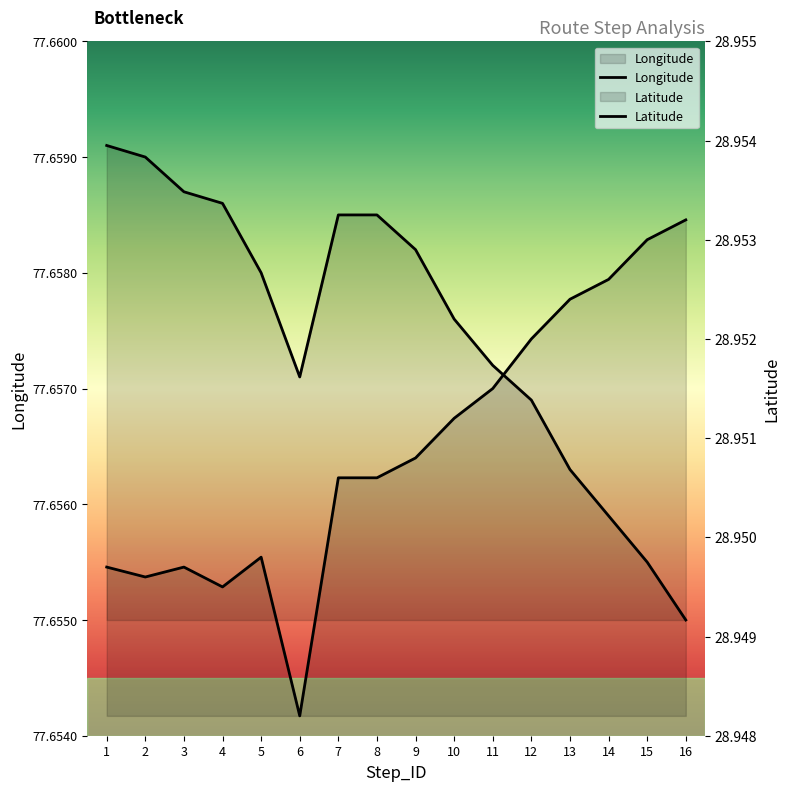

Reading left to right, extract all data points from this chart.

Latitude: 1=28.9	2=28.9	3=28.9	4=28.9	5=28.9	6=28.9	7=29.0	8=29.0	9=29.0	10=29.0	11=29.0	12=29.0	13=29.0	14=29.0	15=29.0	16=29.0
Longitude: 1=77.7	2=77.7	3=77.7	4=77.7	5=77.7	6=77.7	7=77.7	8=77.7	9=77.7	10=77.7	11=77.7	12=77.7	13=77.7	14=77.7	15=77.7	16=77.7